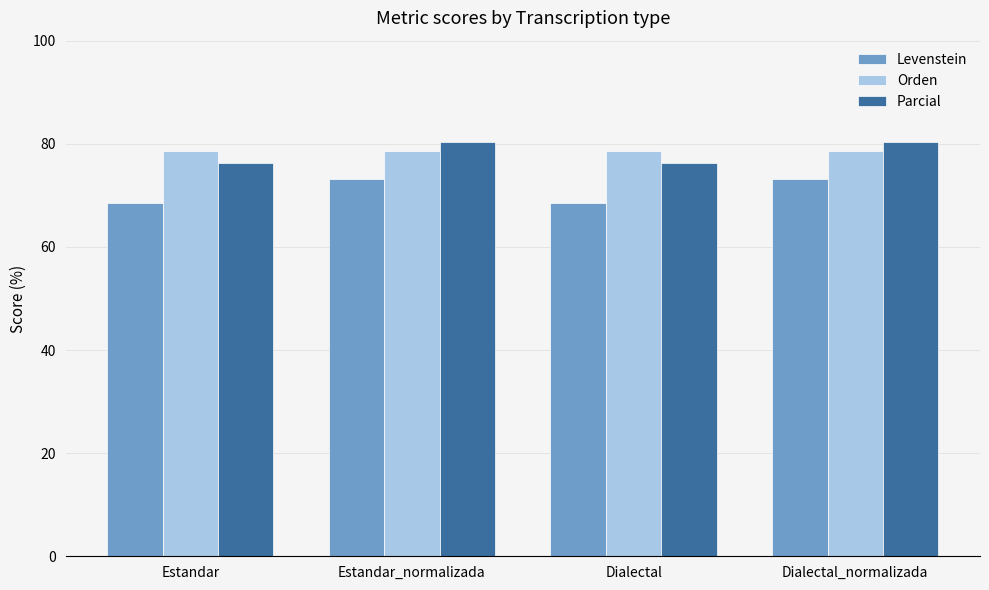

The Levenstein series shows 100.6 at Dialectal. True or false?

False